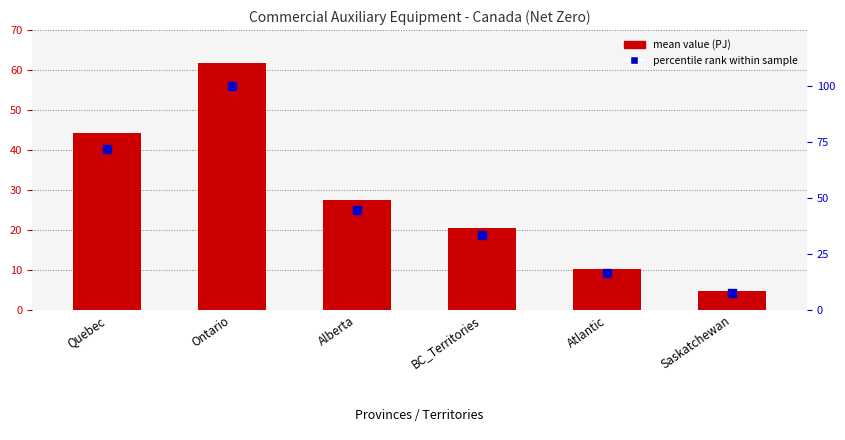

At which category is the sum across all series the highest?

Ontario